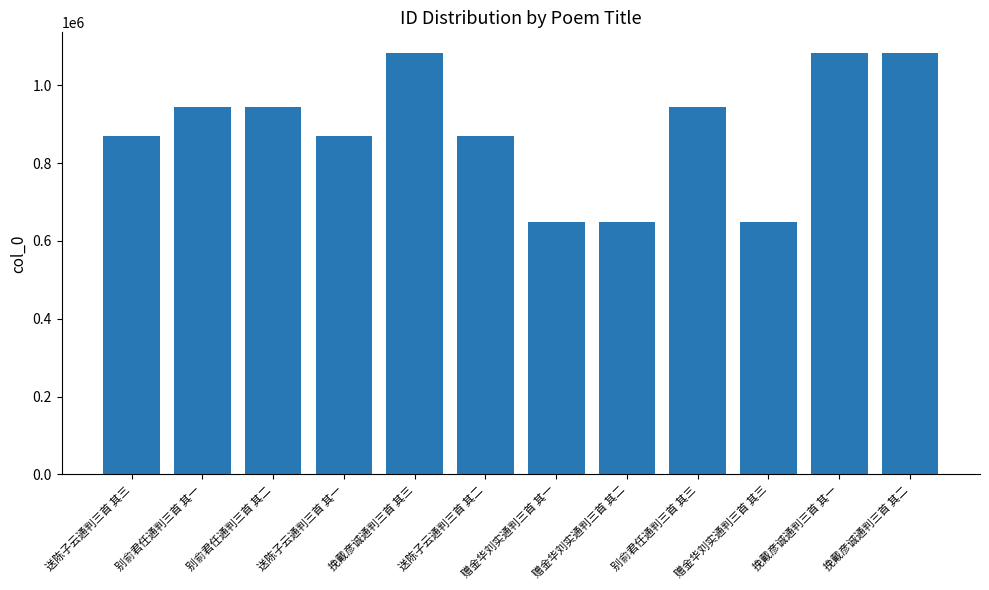

What value does the data have at 赠金华刘实通判三首 其一?

649855